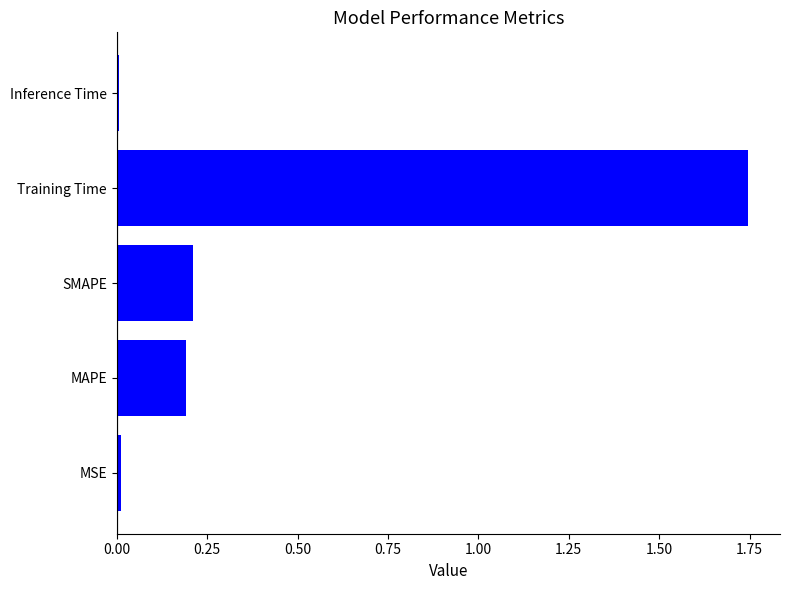

Which has a higher value, Inference Time or SMAPE?

SMAPE